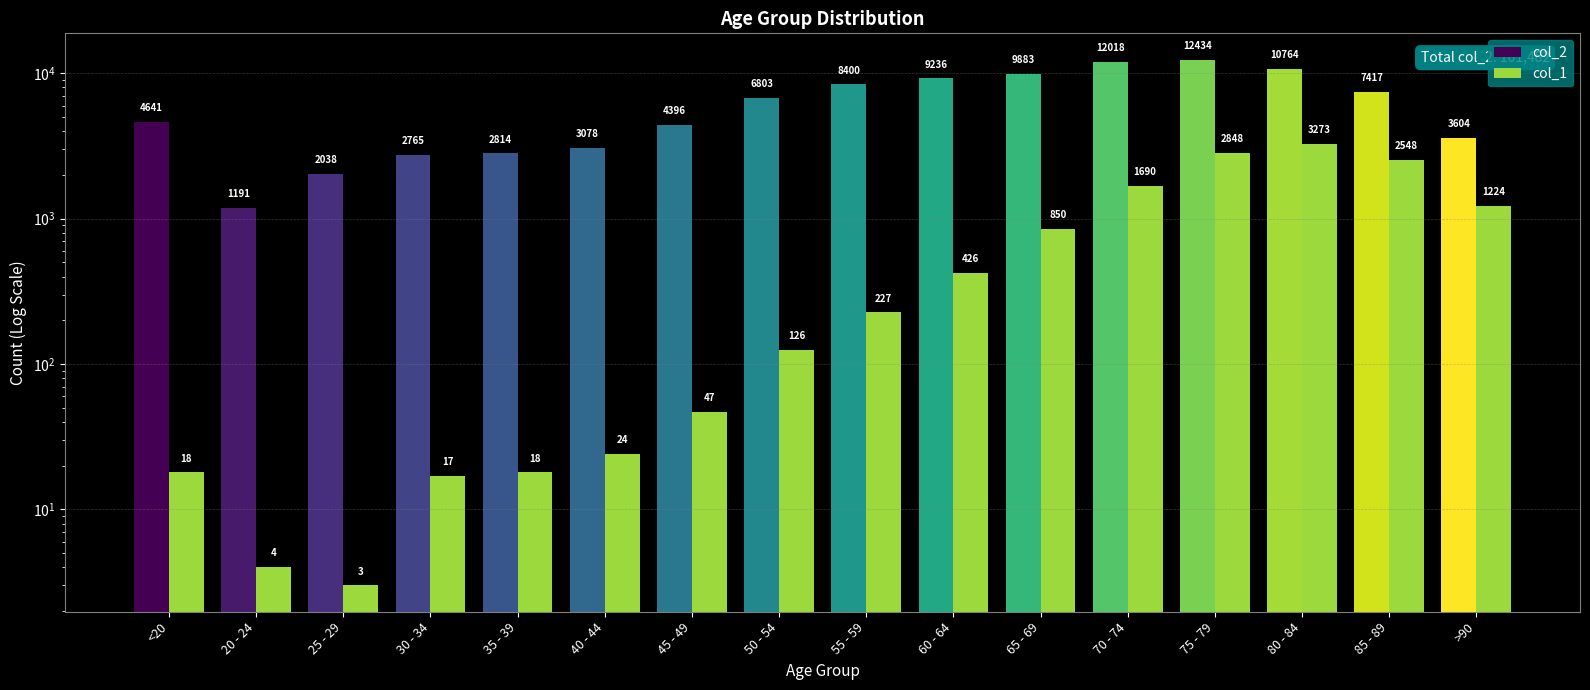

What is the greatest value displayed?

12434